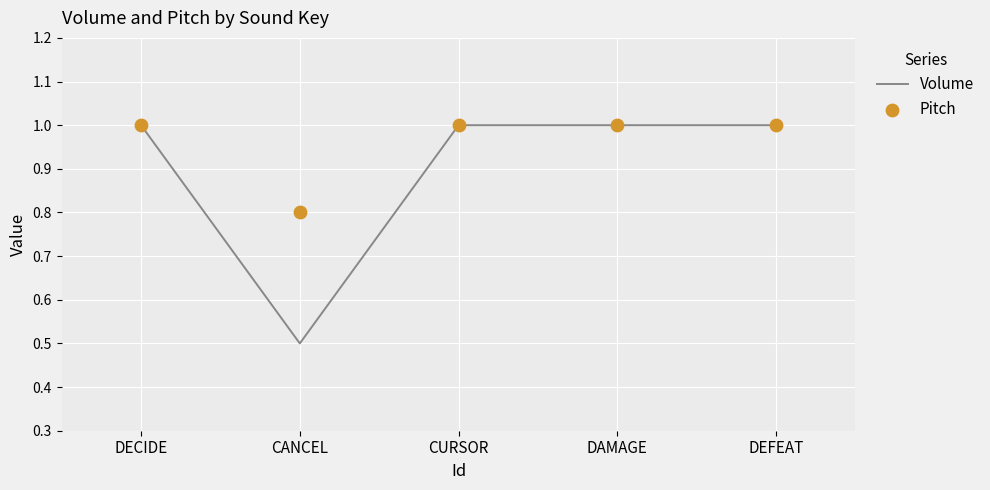

At which category is the sum across all series the highest?

DECIDE